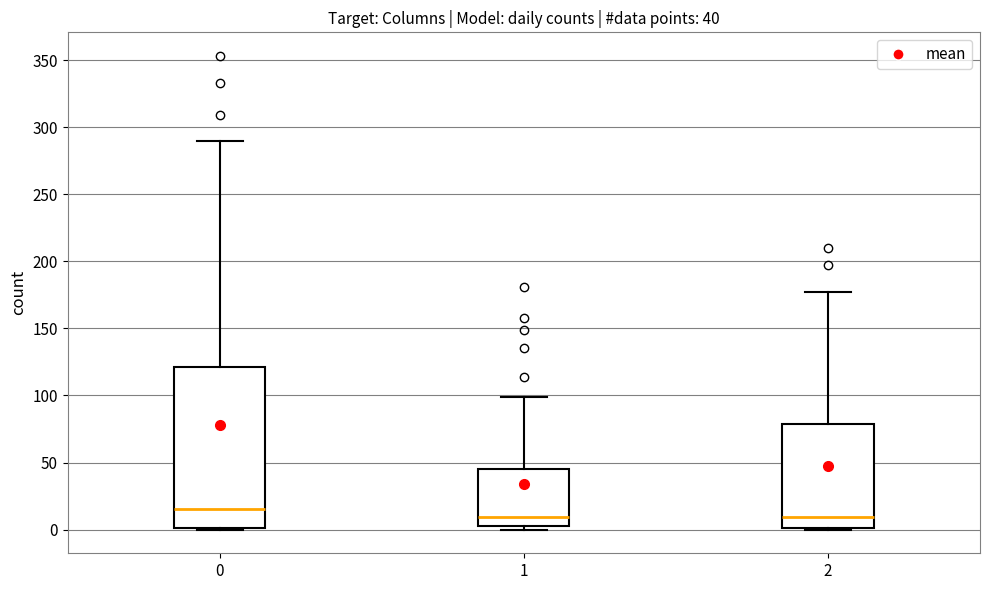

Which box is the tallest, from its lower edge to its upper edge?

0